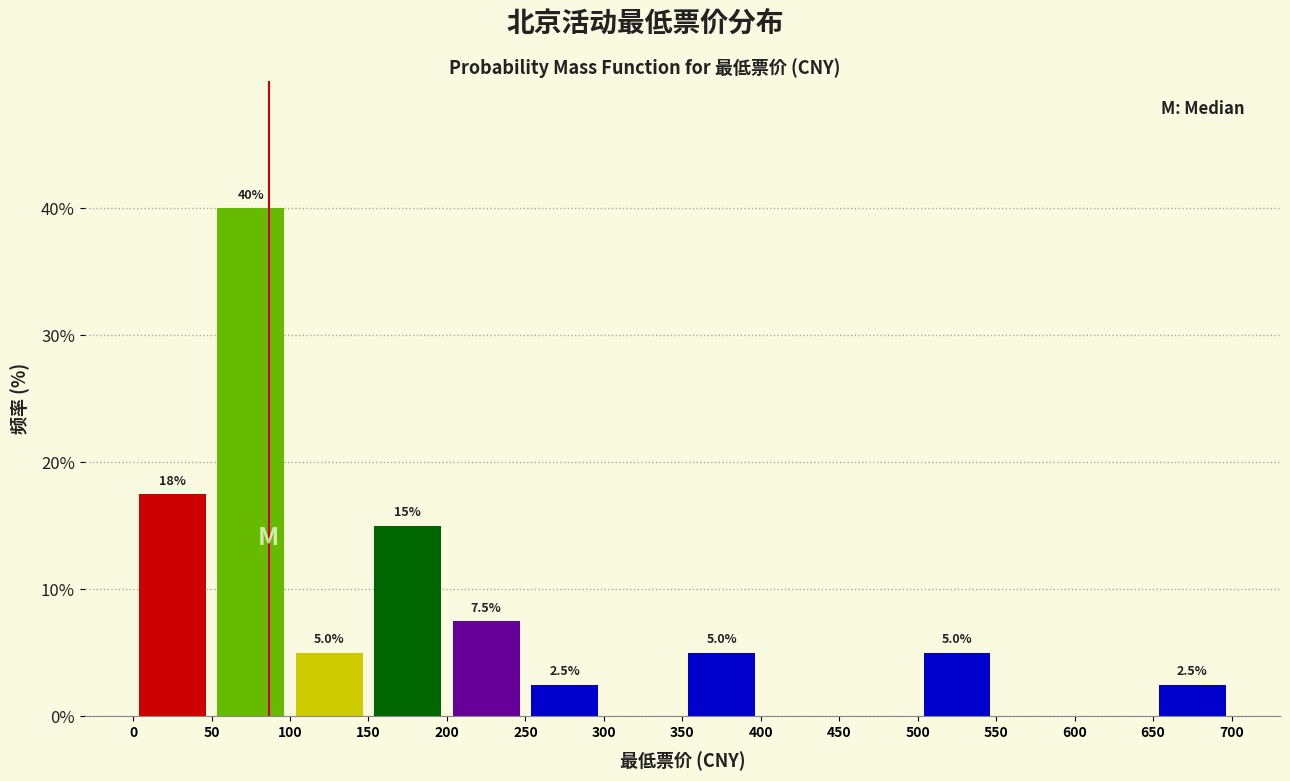

Which range on the x-axis has the tallest bar?

50 to 100